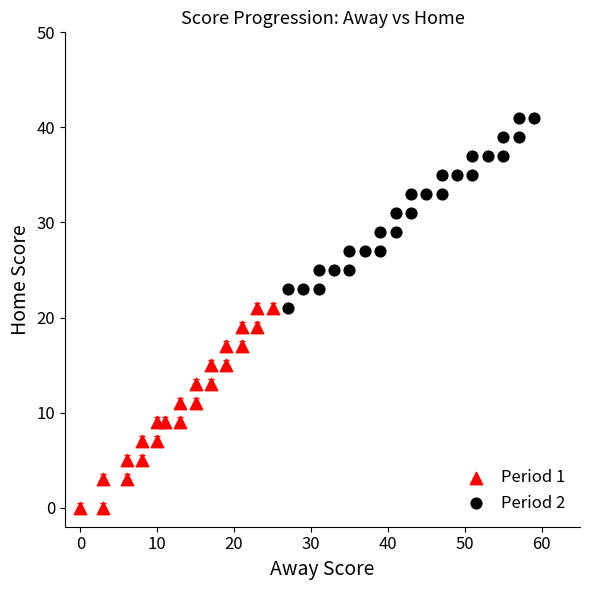

Which series contains the lowest Y value?

Period 1